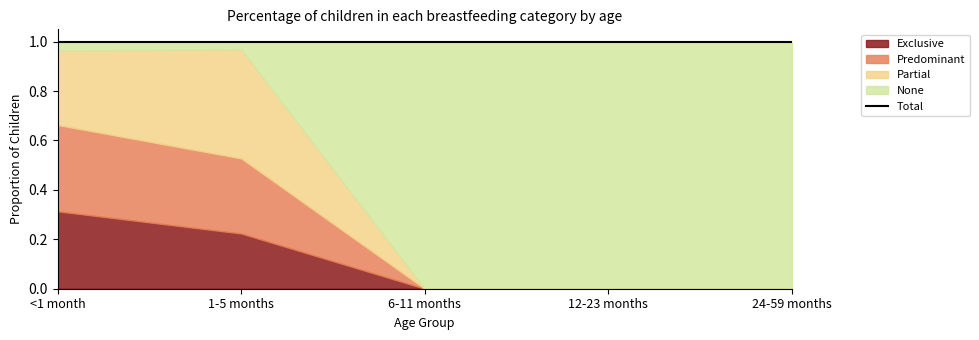

What is the label of the 5th point from the left?

24-59 months